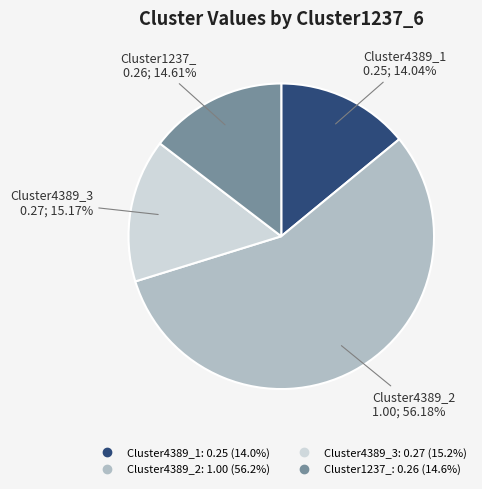

Is there any slice that represents more than half of the pie?

Yes